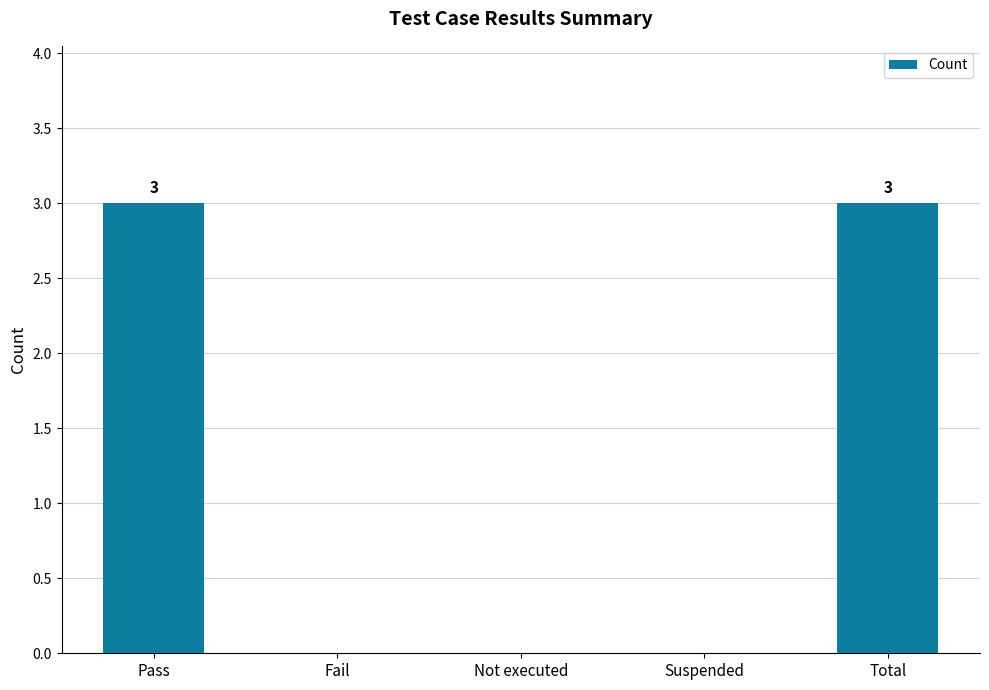

Reading left to right, list all the values displayed in this chart.

3	0	0	0	3